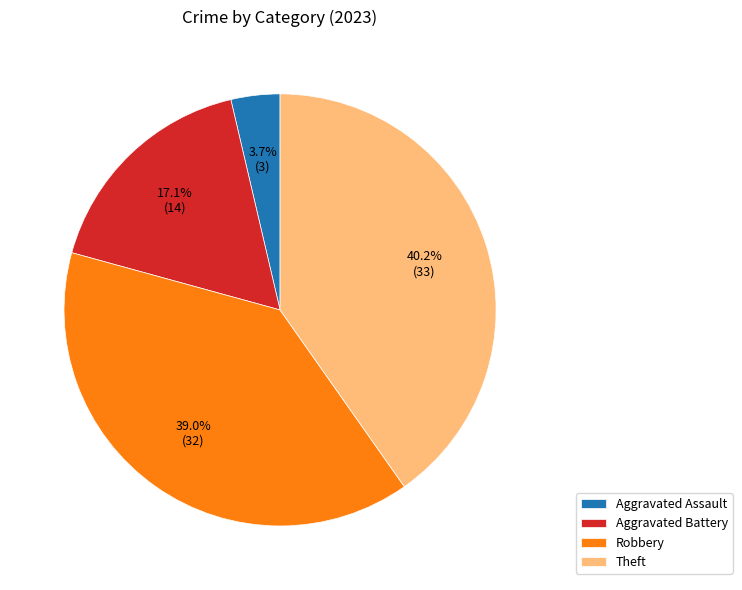

Does Aggravated Battery account for over 50% of the chart?

No